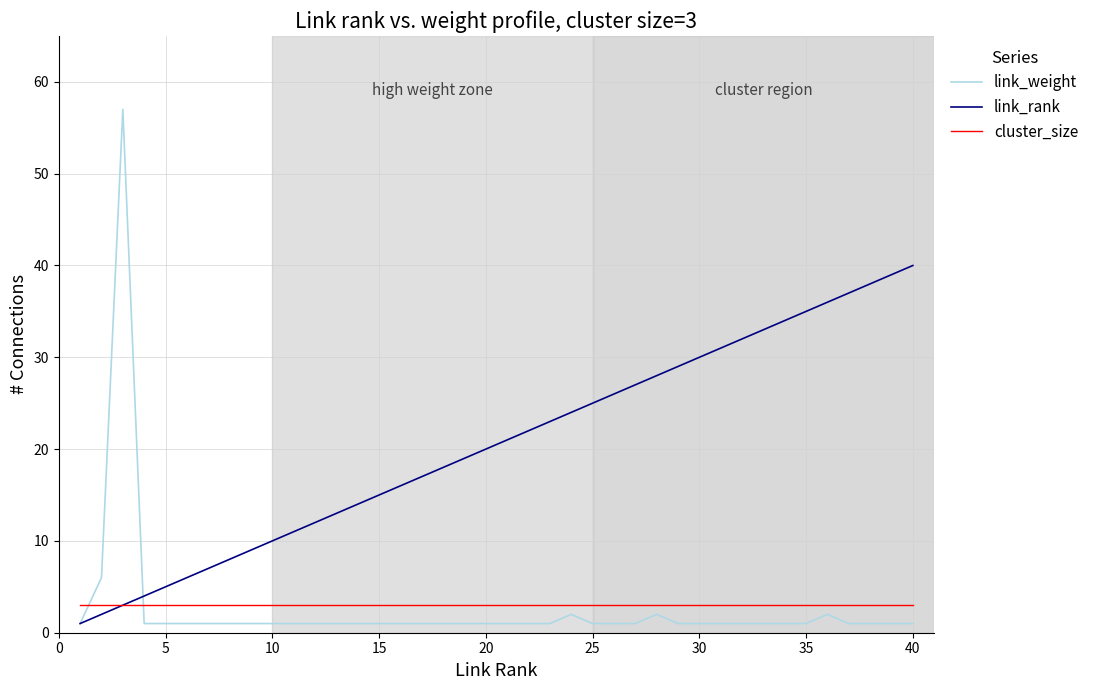

Which series has the largest total across all categories?

link_rank